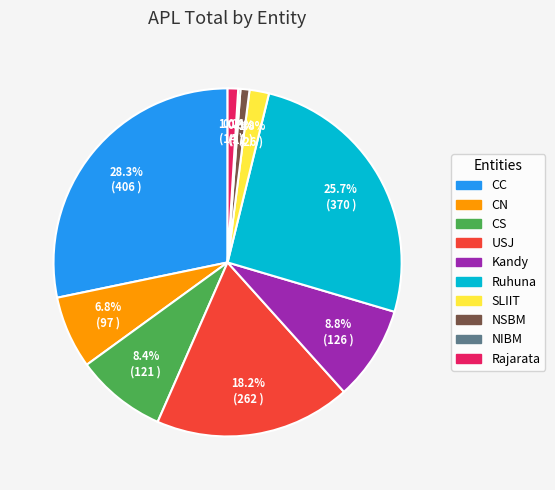

Is there a majority slice in this chart?

No